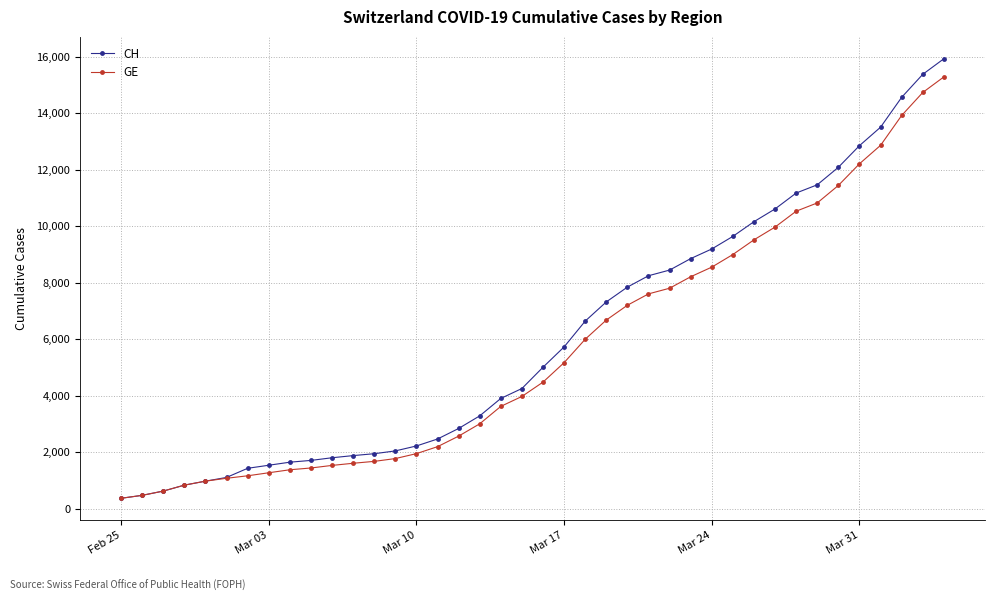

At how many categories does at least one series exceed 10718?

8